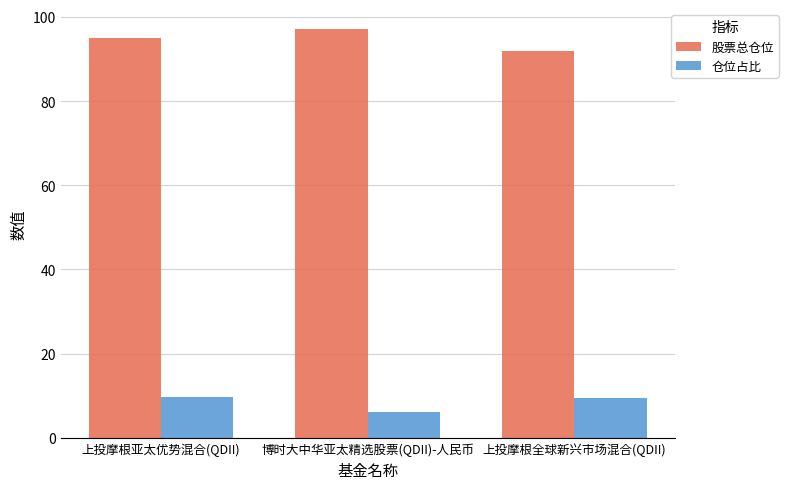

Rank the series at 上投摩根亚太优势混合(QDII) from highest to lowest value.

股票总仓位, 仓位占比